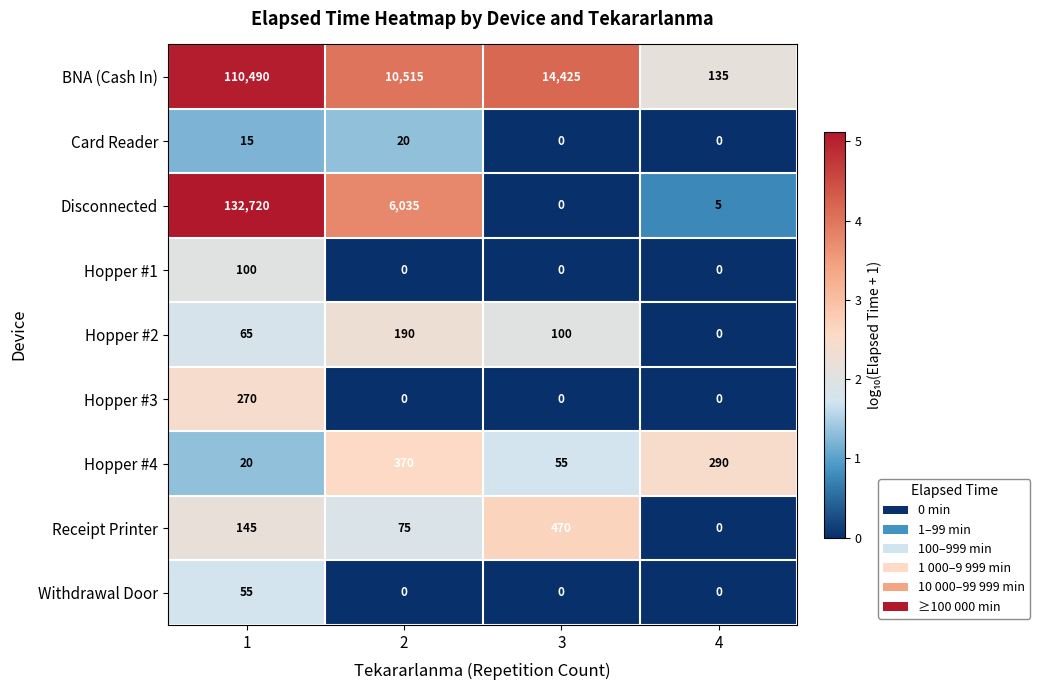

What is the greatest value displayed?

132720